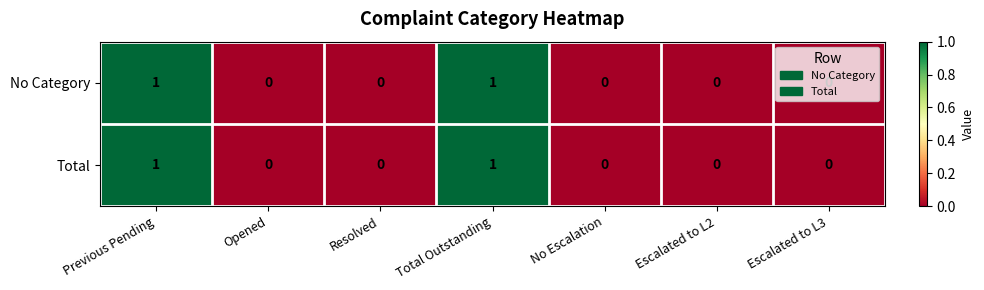

Count the No Category values in the range 0 to 1.

7